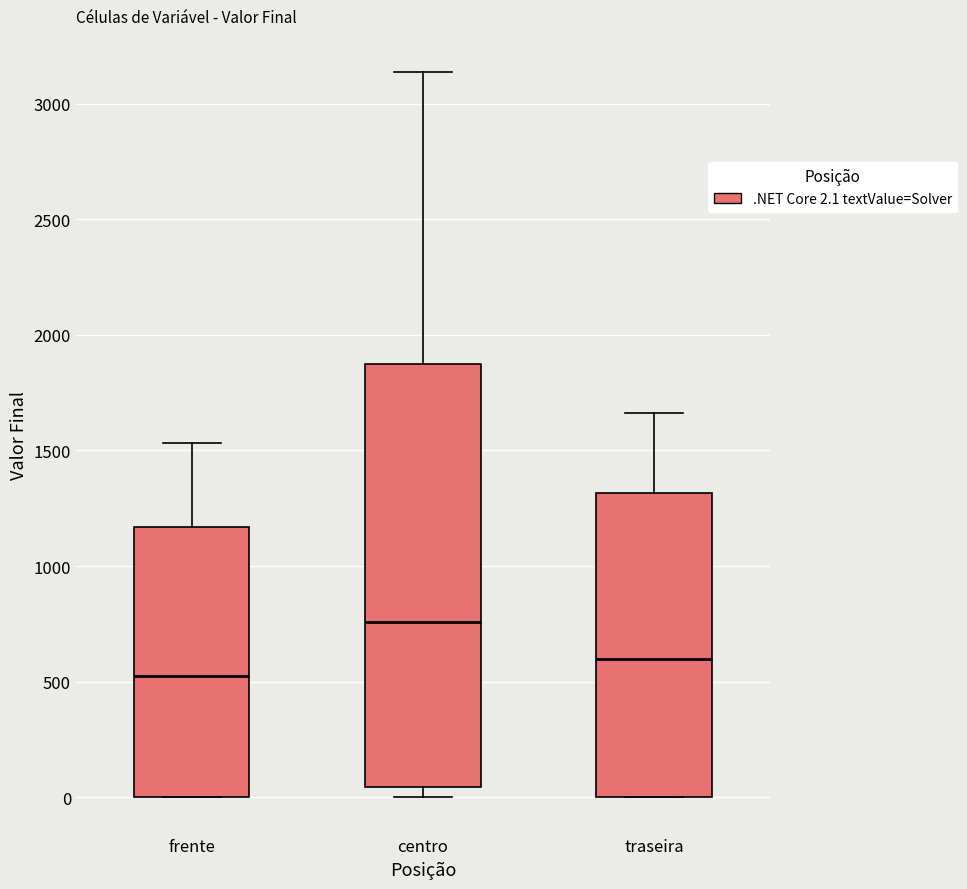

Reading left to right, read every box against the y-axis: the position of its median line, the range the box covers, and the ends of its whiskers. The values are not printed on the chart, so give them approximately, as read against the axis.

frente: median 500, box 0 to 1150, whiskers 0 to 1550
centro: median 750, box 50 to 1850, whiskers 0 to 3150
traseira: median 600, box 0 to 1300, whiskers 0 to 1650